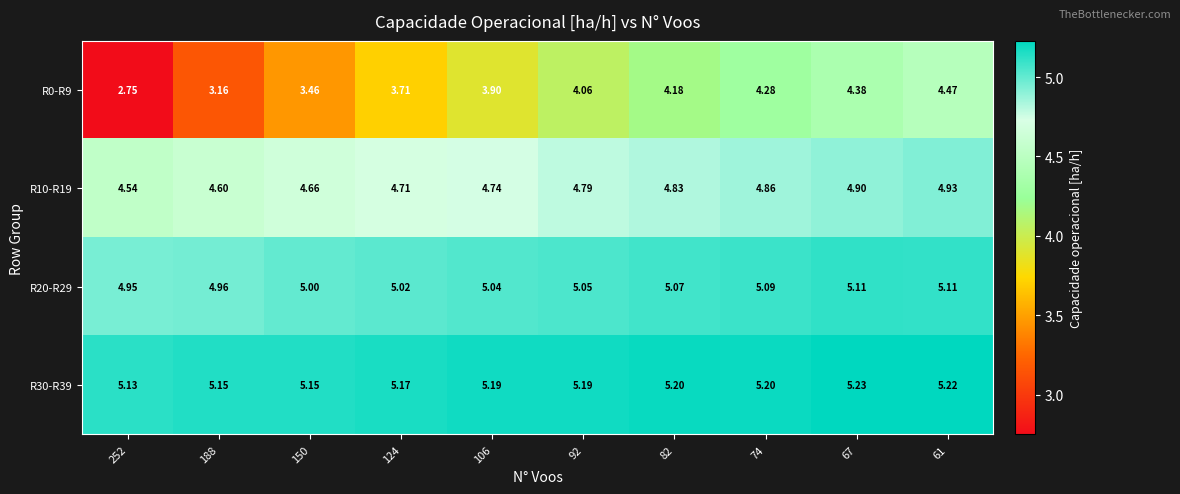

Reading right to left, extract all data points from this chart.

R0-R9: 61=4.5	67=4.4	74=4.3	82=4.2	92=4.1	106=3.9	124=3.7	150=3.5	188=3.2	252=2.8
R10-R19: 61=4.9	67=4.9	74=4.9	82=4.8	92=4.8	106=4.7	124=4.7	150=4.7	188=4.6	252=4.5
R20-R29: 61=5.1	67=5.1	74=5.1	82=5.1	92=5.0	106=5.0	124=5.0	150=5.0	188=5.0	252=5.0
R30-R39: 61=5.2	67=5.2	74=5.2	82=5.2	92=5.2	106=5.2	124=5.2	150=5.2	188=5.2	252=5.1